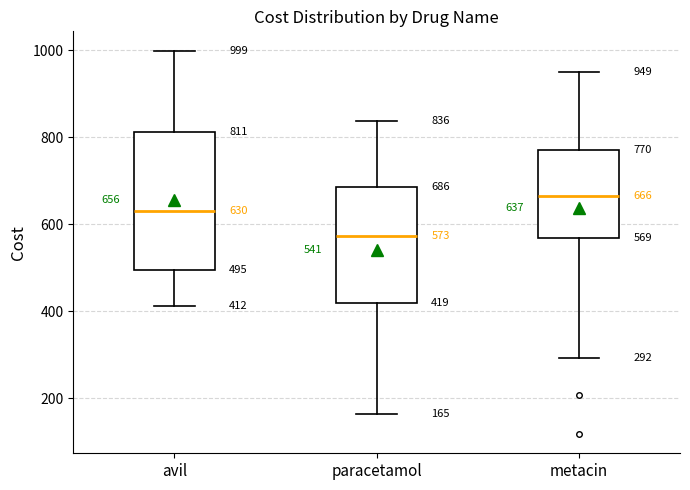

Which box is the tallest, from its lower edge to its upper edge?

avil